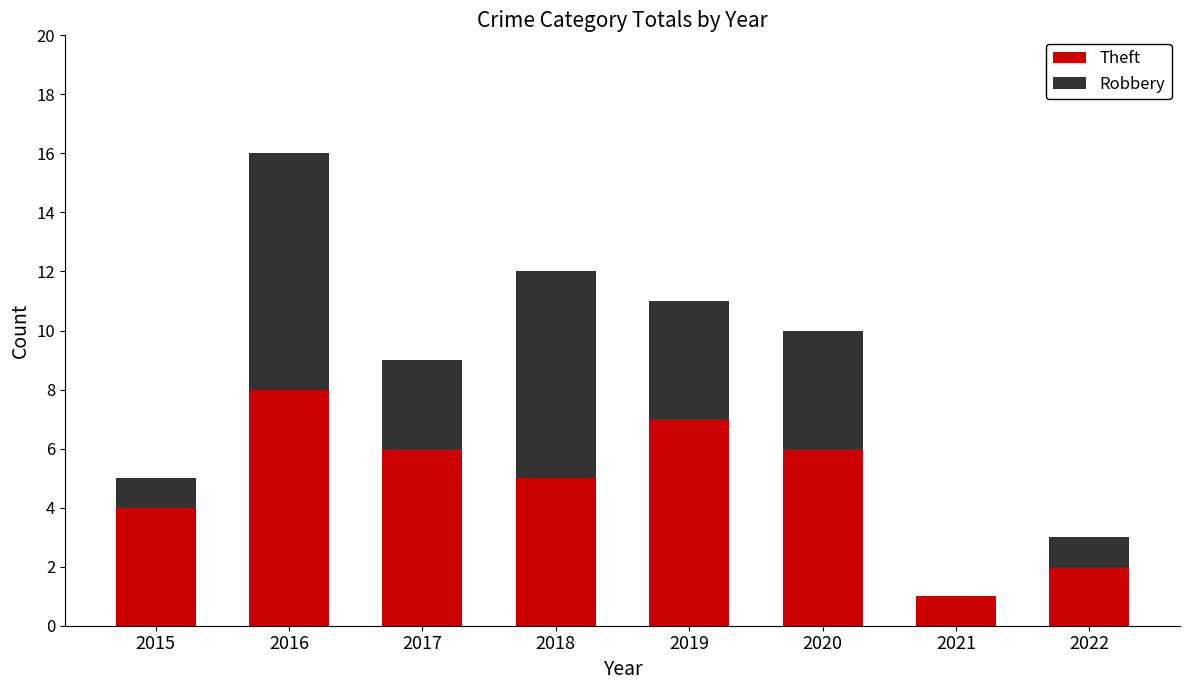

Are the bars grouped side by side (vs. stacked)?

No